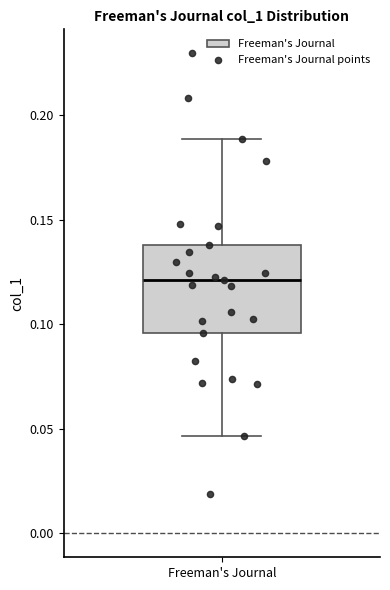

Read this box plot against the y-axis: the position of the median line, the range covered by the box, and the ends of both whiskers. The values are not printed on the chart, so give them approximately, as read against the axis.

median 0.120, box 0.095 to 0.140, whiskers 0.045 to 0.190